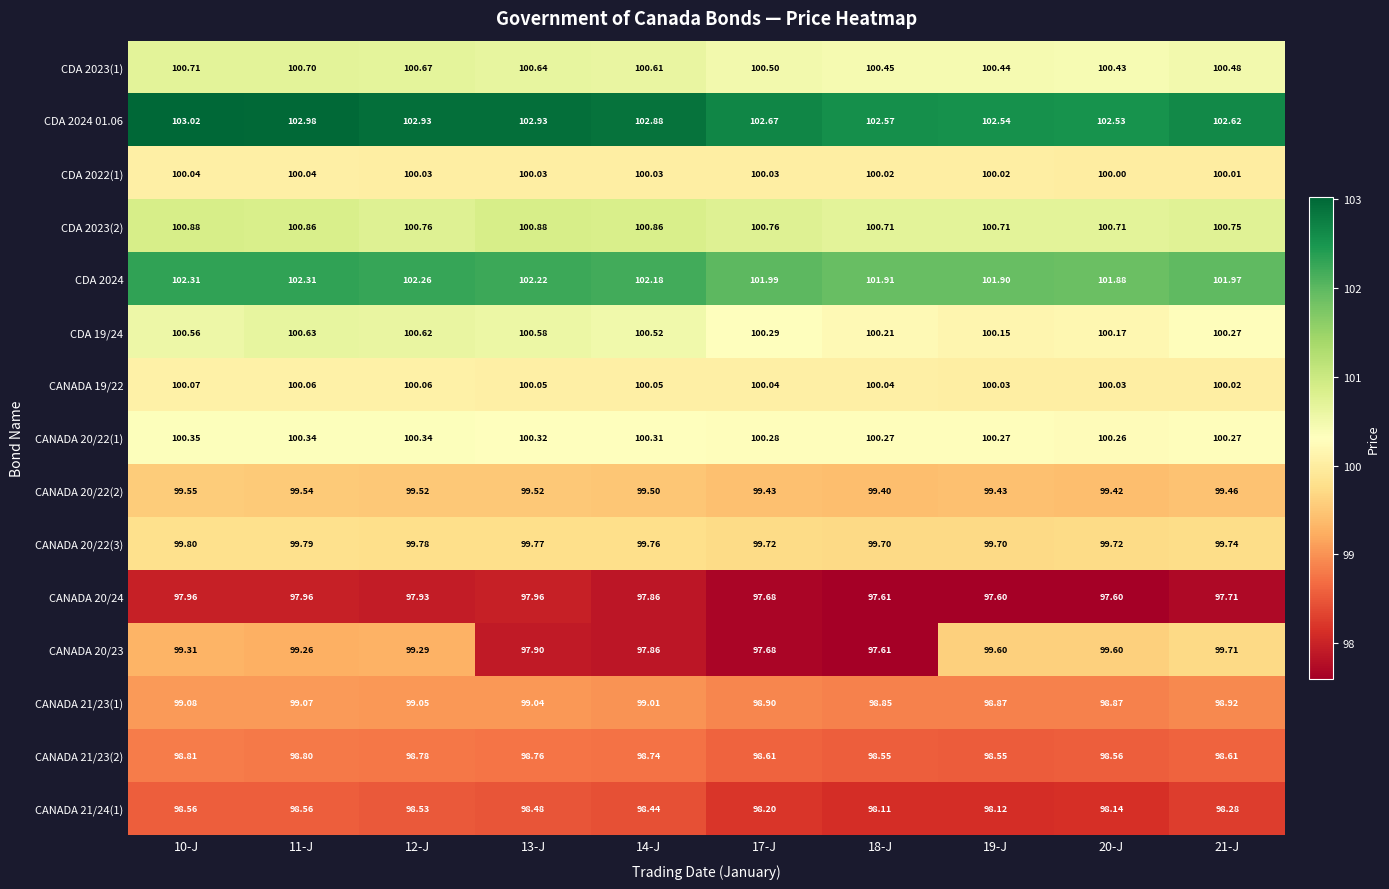

What is the minimum value shown in the chart?

97.6